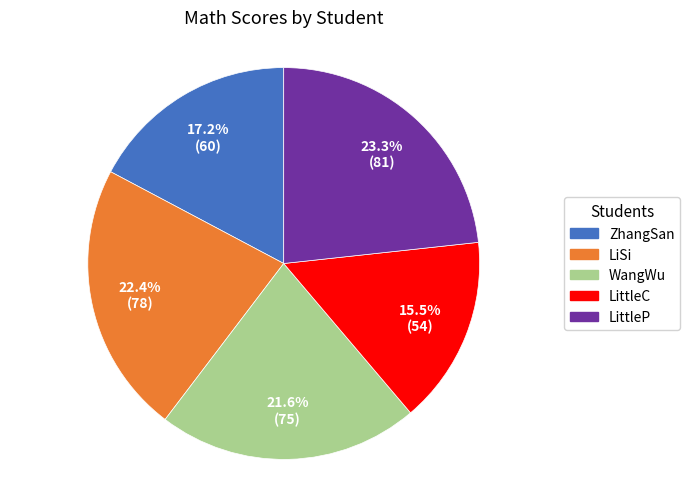

To the nearest percent, what percentage of the pie is LittleP?

23%